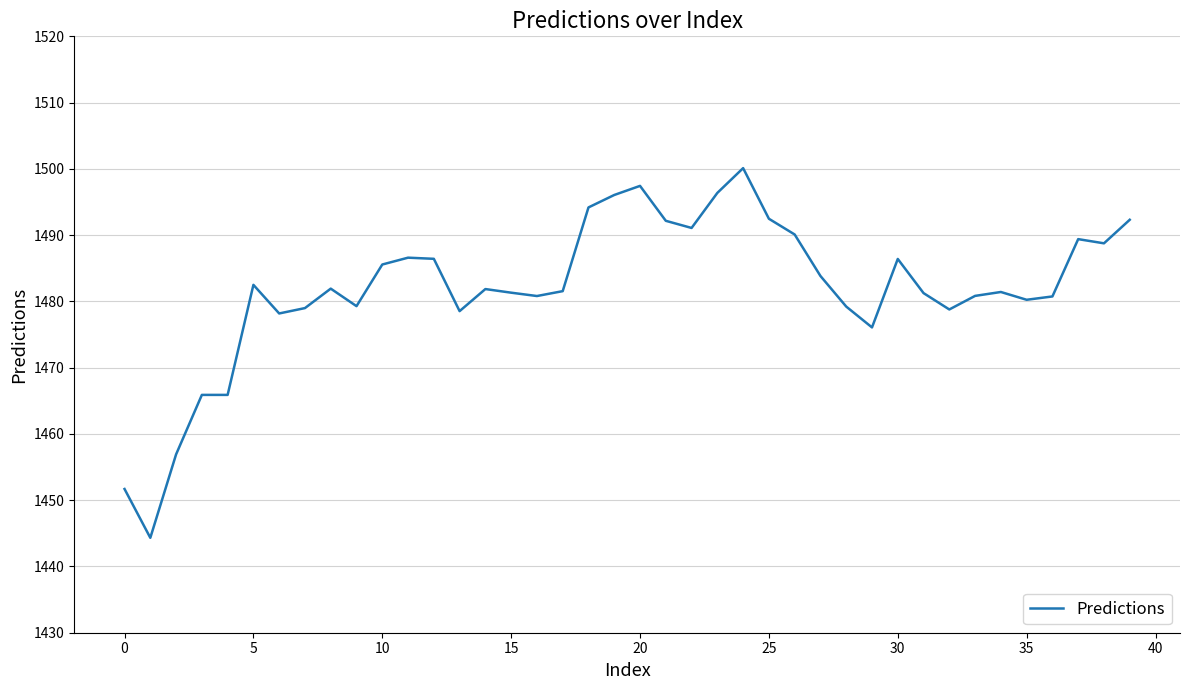

What is the greatest value displayed?

1500.1